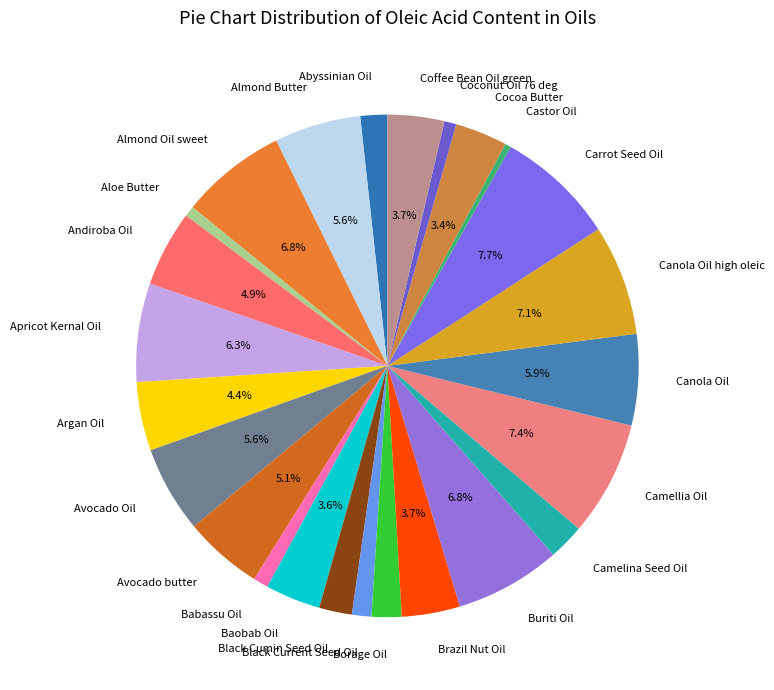

To the nearest percent, what is the difference between the largest and smallest slice percentages?

7%